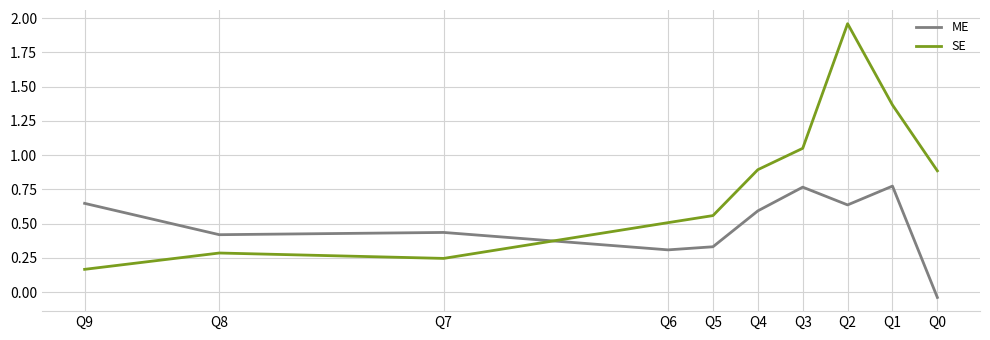

Between Q0 and Q2, which series saw the biggest shift?

SE